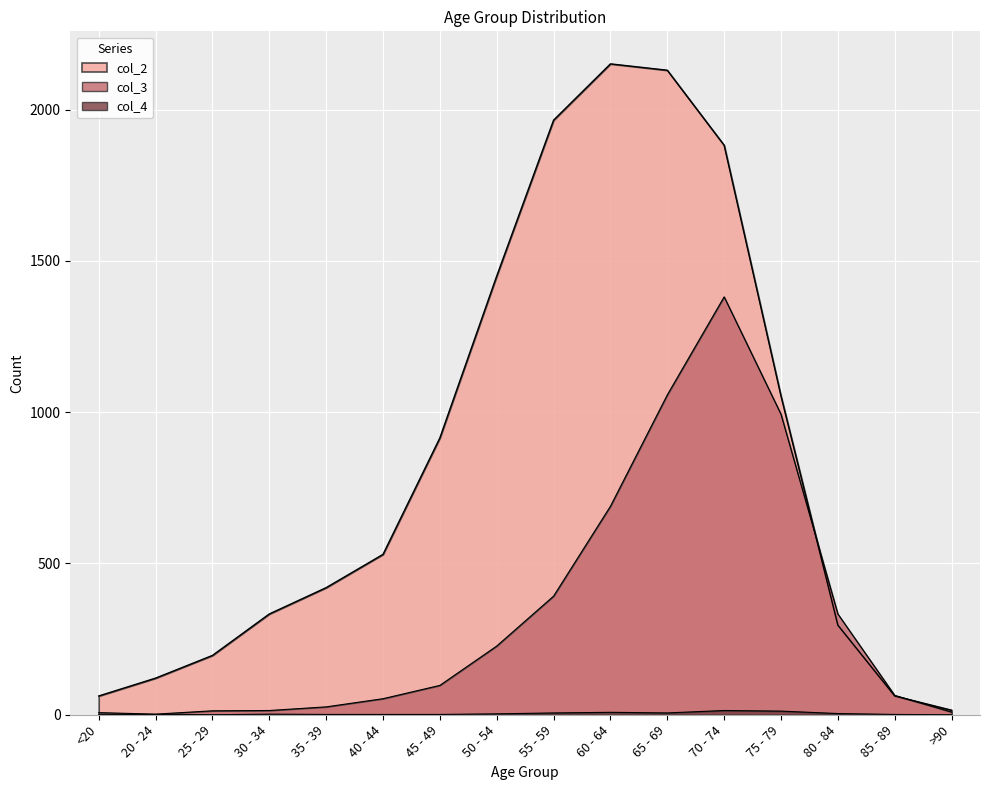

What is the sum of all col_2 values?

13581